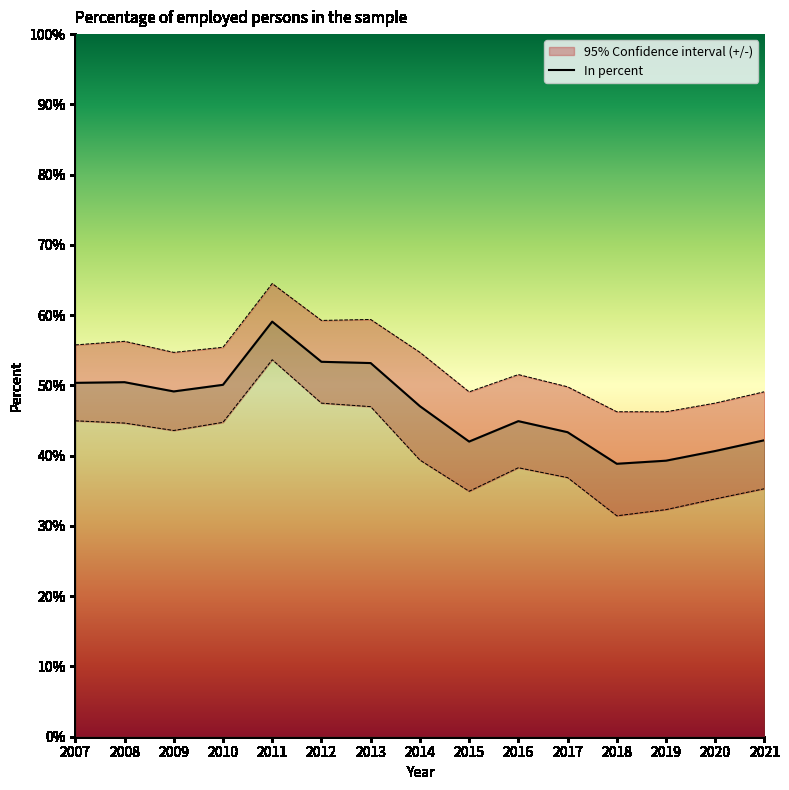

What is the change in value from 2011 to 2013?

-5.9